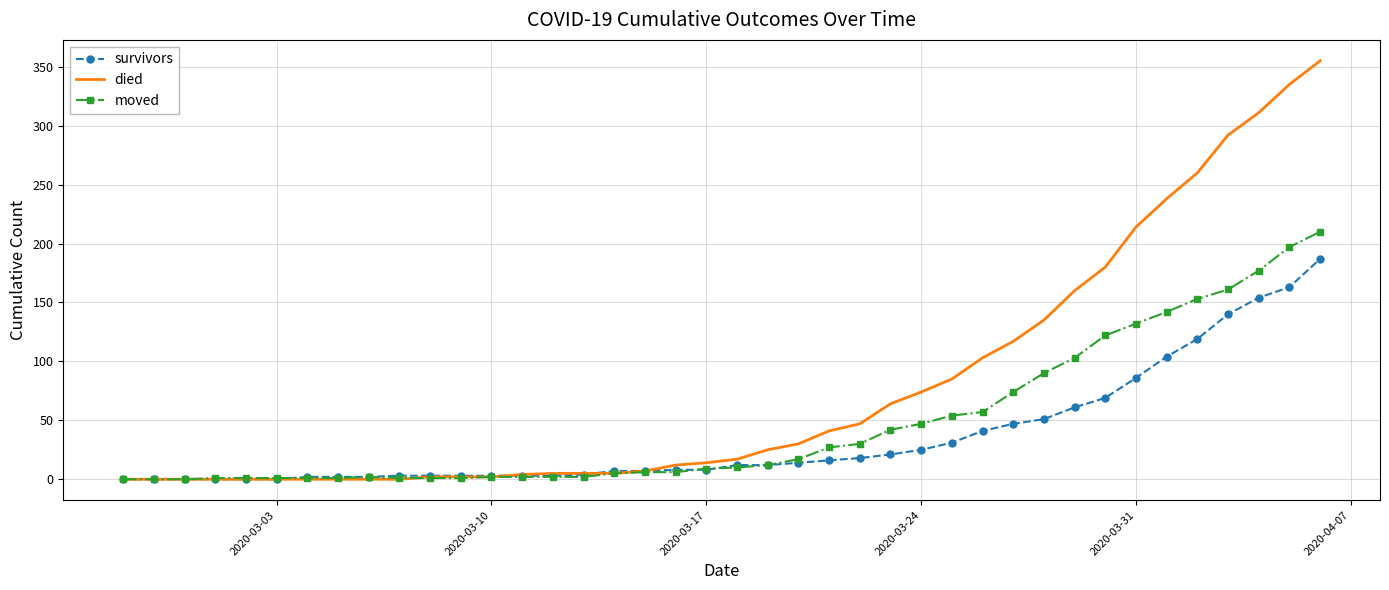

Rank the series by their maximum value, from lowest to highest.

survivors, moved, died